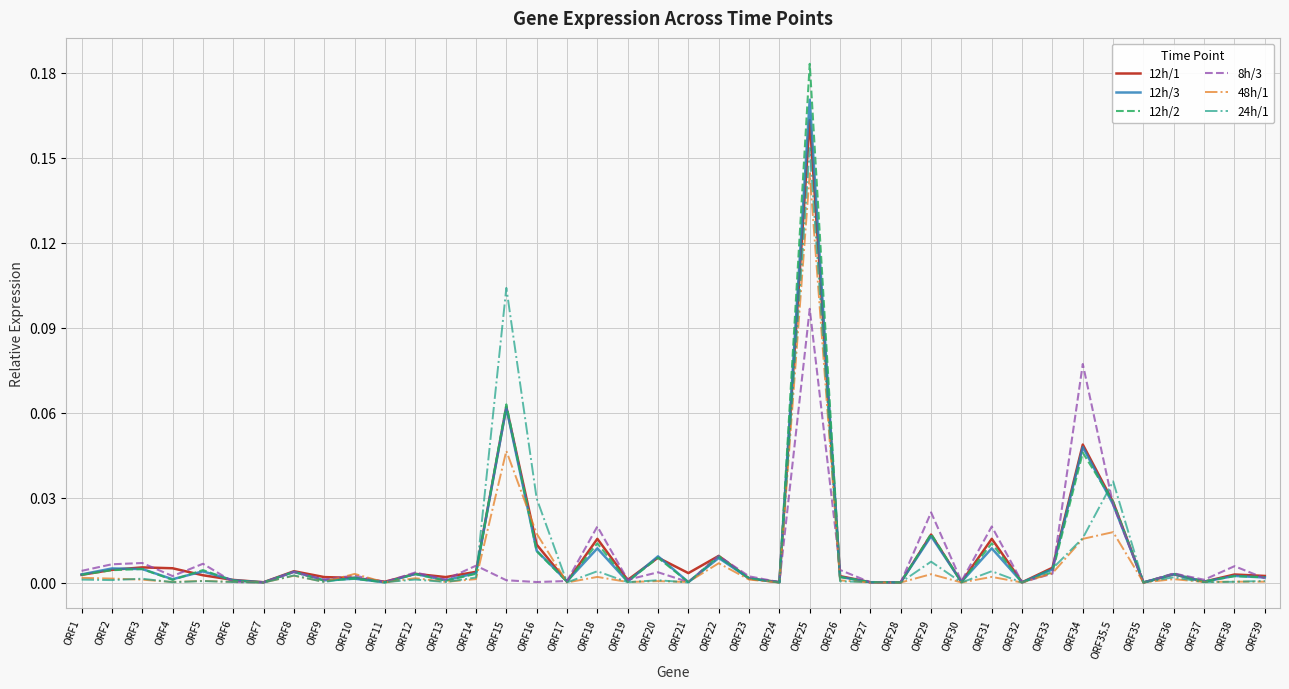

Which series has the largest range (max minus min)?

12h/2